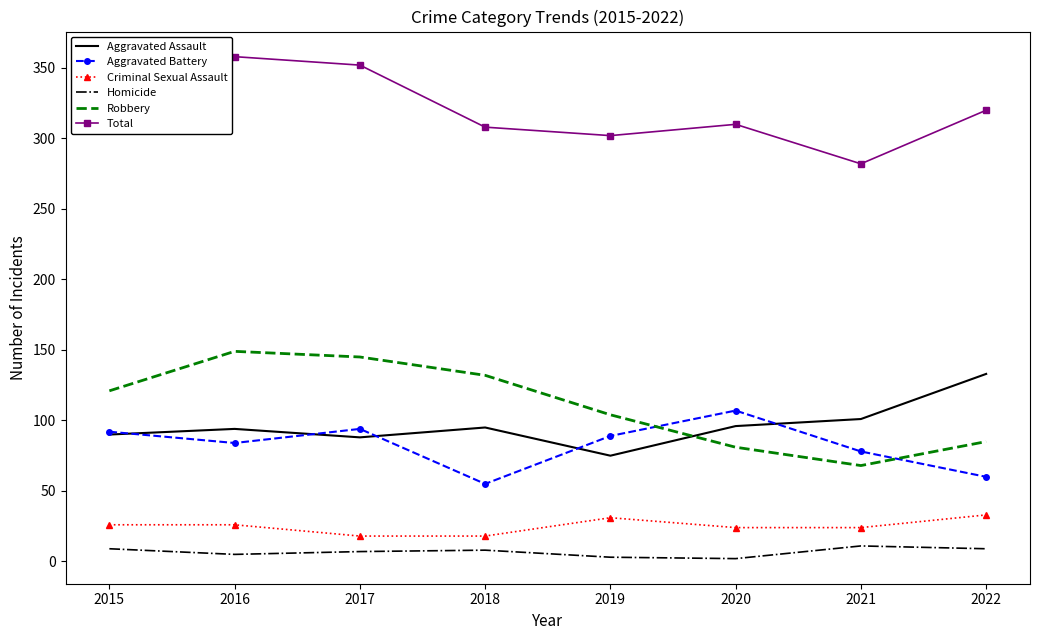

The value of Robbery at 2015 is 121. True or false?

True